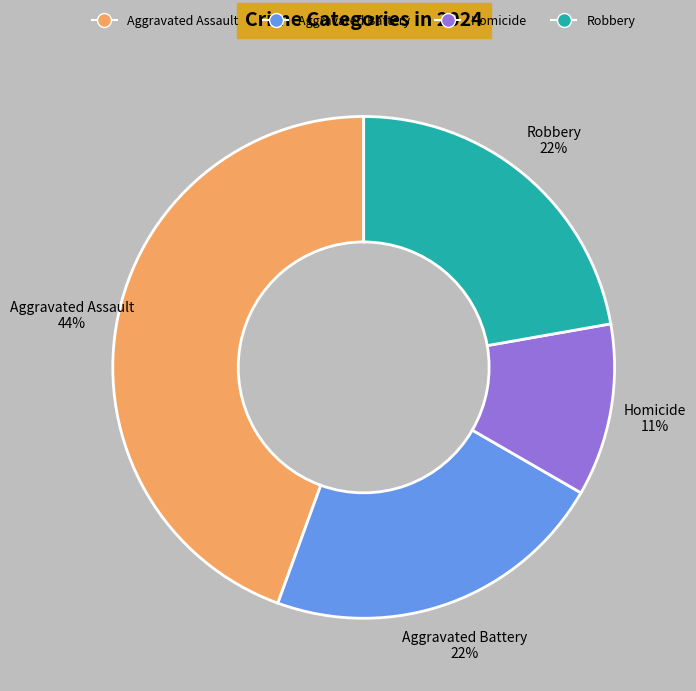

Is the sum of Aggravated Assault and Aggravated Battery greater than half?

Yes